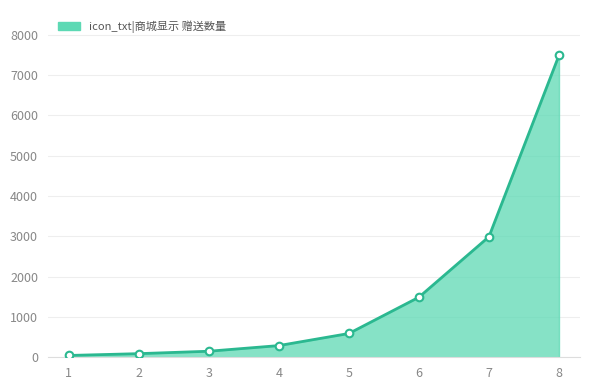

What is the change in value from 2 to 7?

+2900